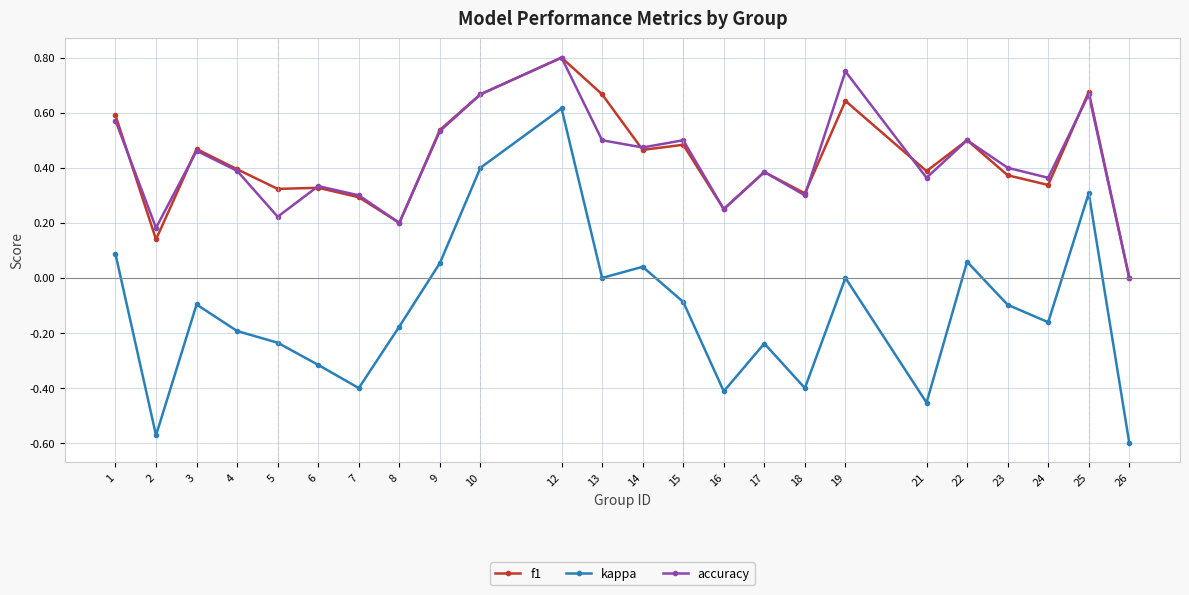

What is the sum of all kappa values?

-2.9